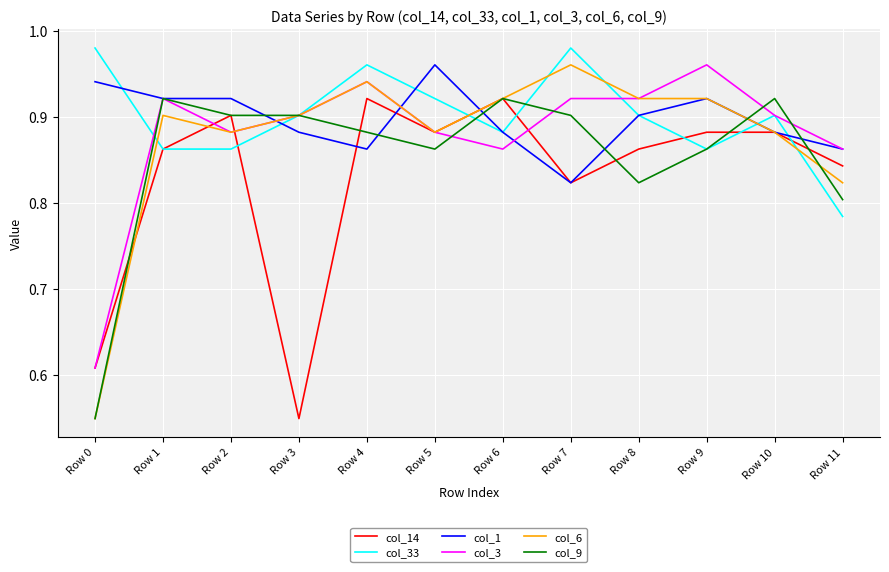

What is the difference between the maximum and minimum values in the col_33 series?

0.2